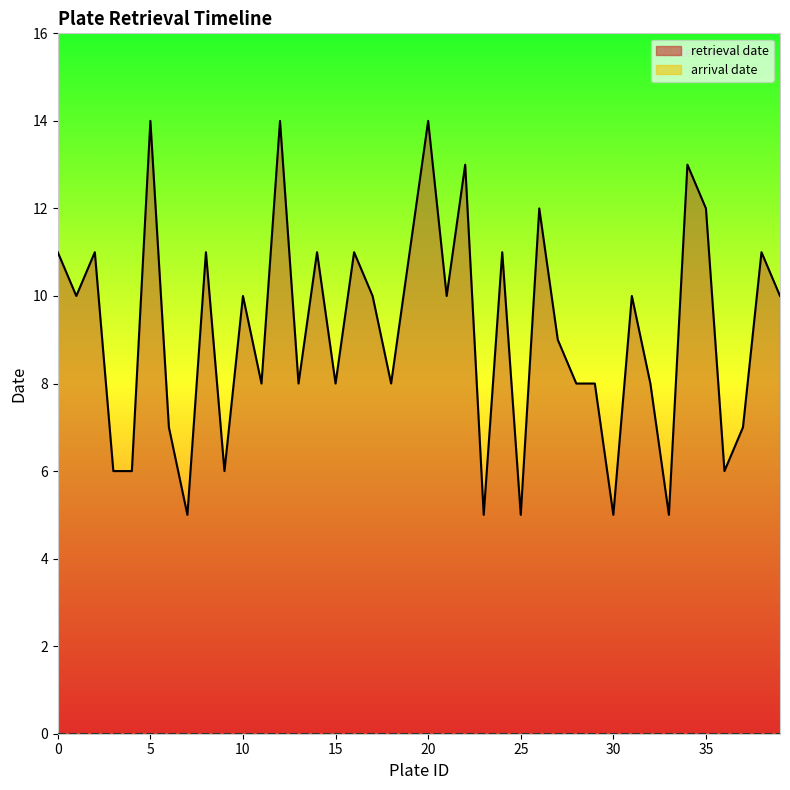

Is the value of arrival date (line) at 17 greater than the value of retrieval date (line) at 17?

No